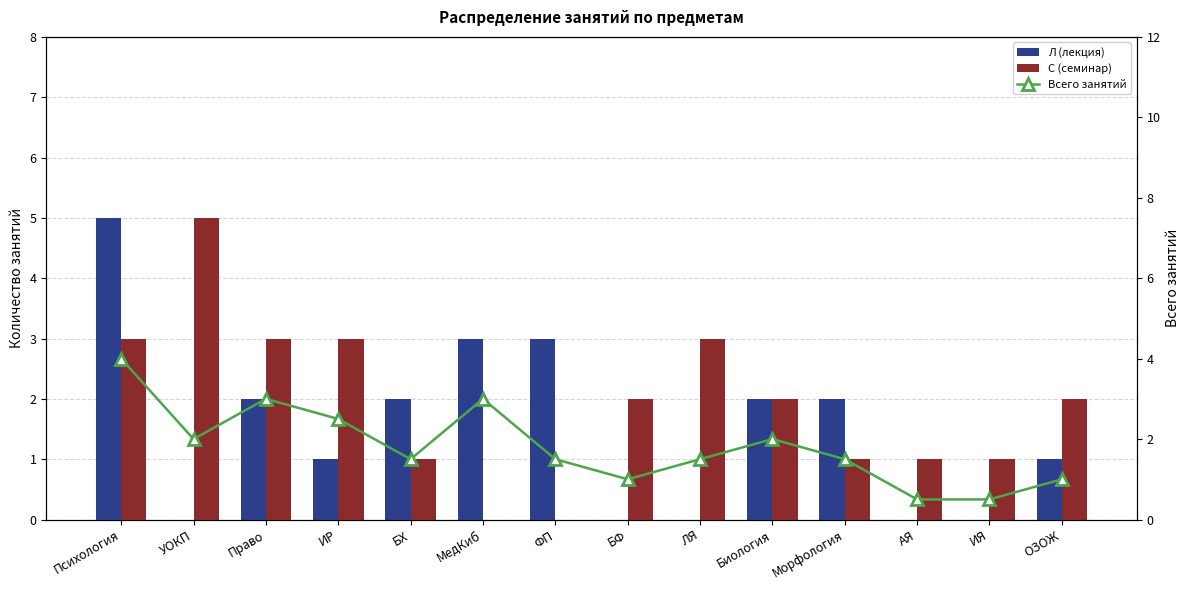

What is the value of the С (семинар) bar at the 13th from the left?

1.0